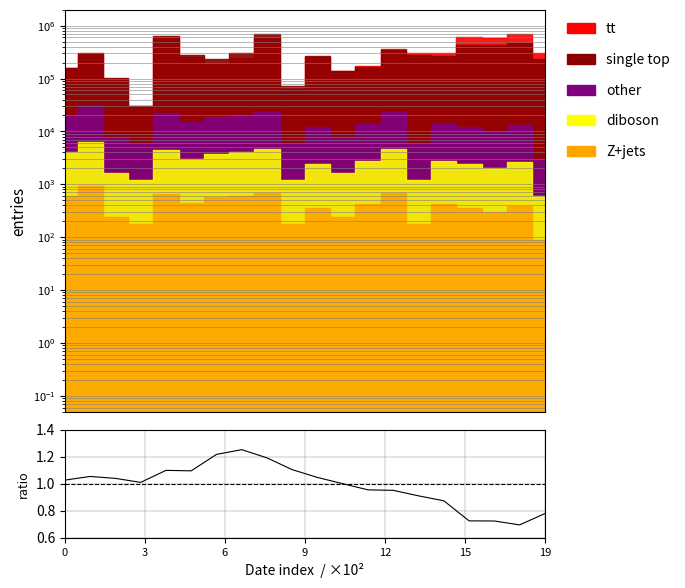

Read the value at 11.

1.0